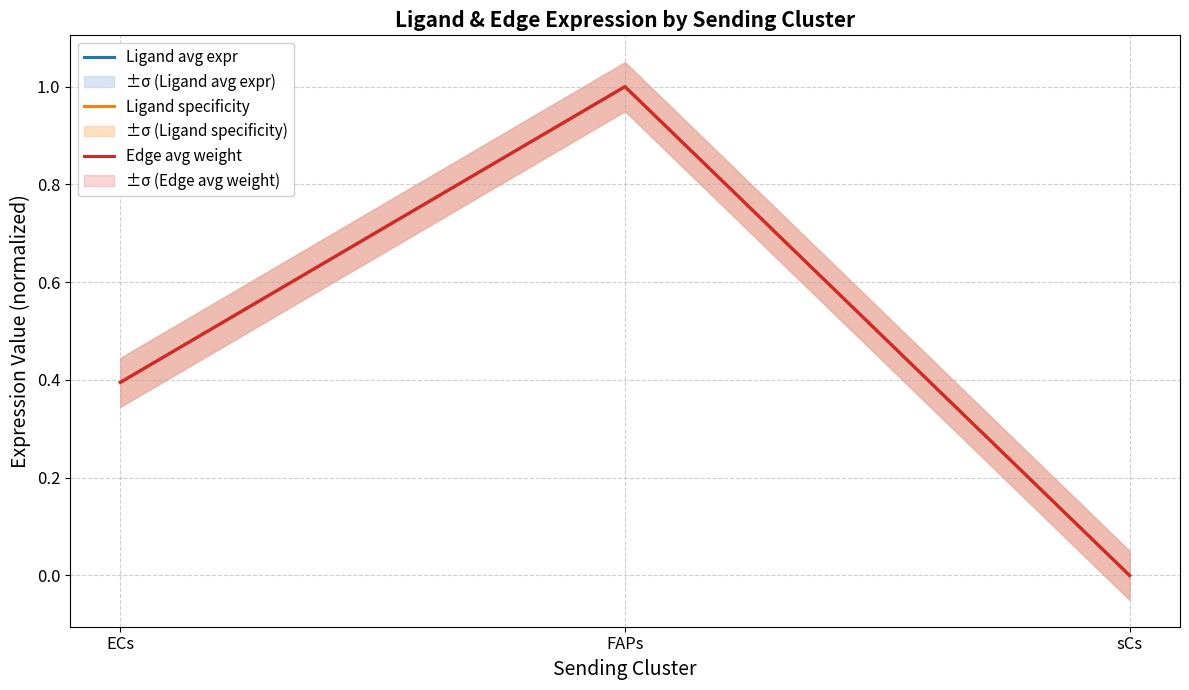

What is the sum of the Ligand specificity values at FAPs and ECs?

1.4